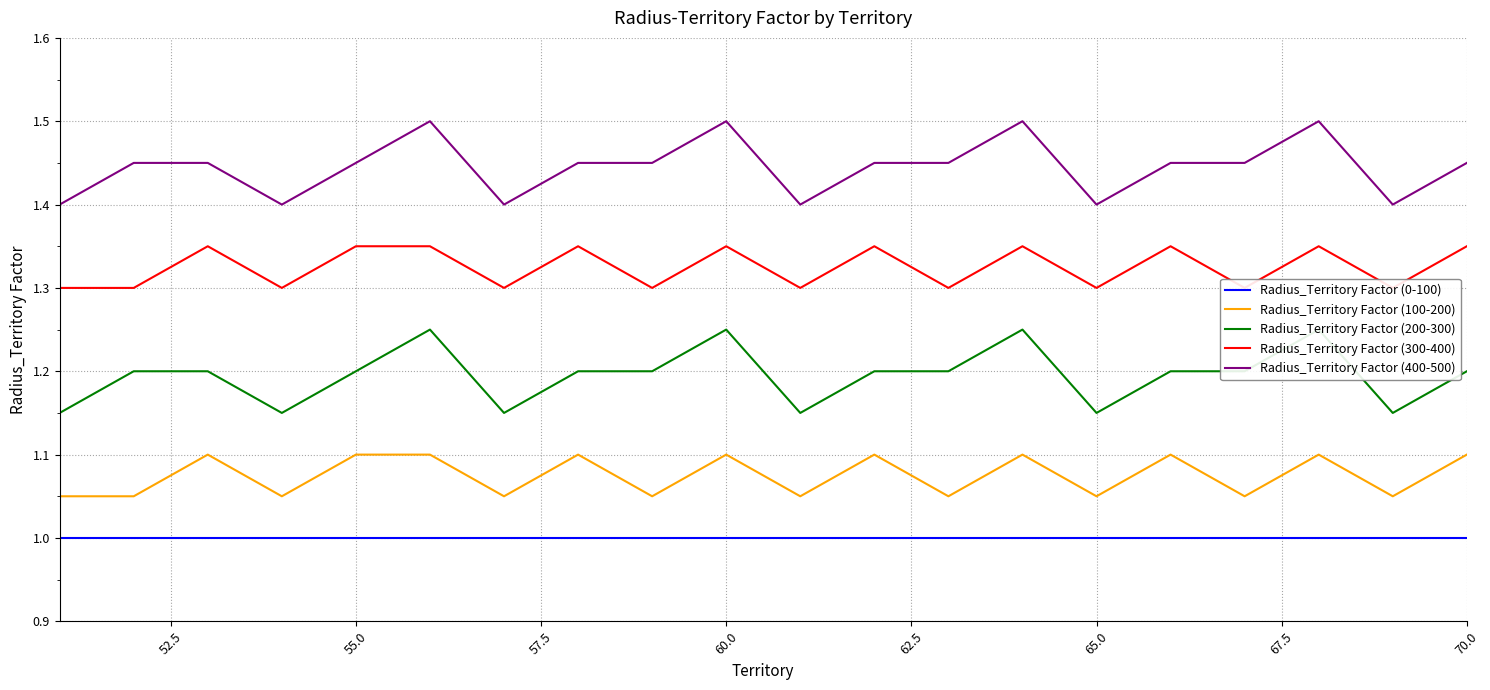

What is the difference between the maximum and minimum values in the Radius_Territory Factor (100-200) series?

0.1